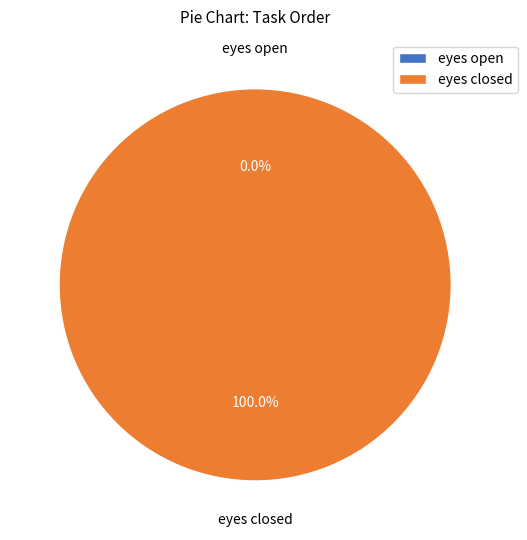

Is it true that eyes closed is 100% of the pie?

True